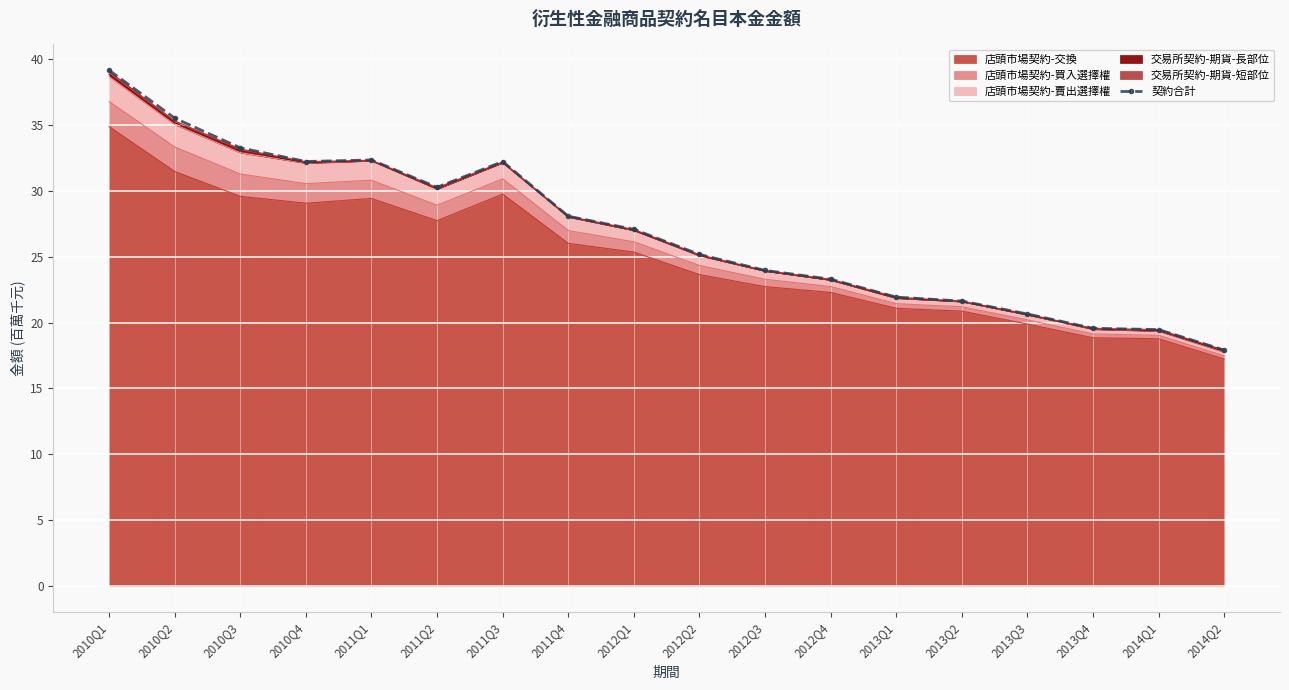

Reading left to right, extract all data points from this chart.

2010Q1=39.1	2010Q2=35.5	2010Q3=33.3	2010Q4=32.2	2011Q1=32.3	2011Q2=30.3	2011Q3=32.2	2011Q4=28.1	2012Q1=27.1	2012Q2=25.2	2012Q3=24.0	2012Q4=23.3	2013Q1=21.9	2013Q2=21.6	2013Q3=20.7	2013Q4=19.6	2014Q1=19.5	2014Q2=17.9